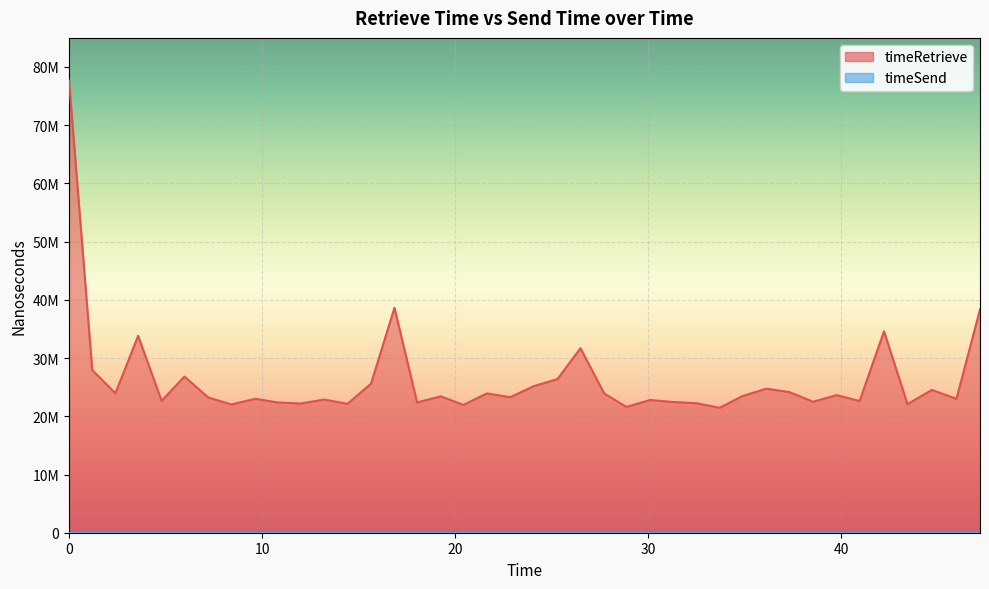

Is it true that the value at 30 is 9249120?

False